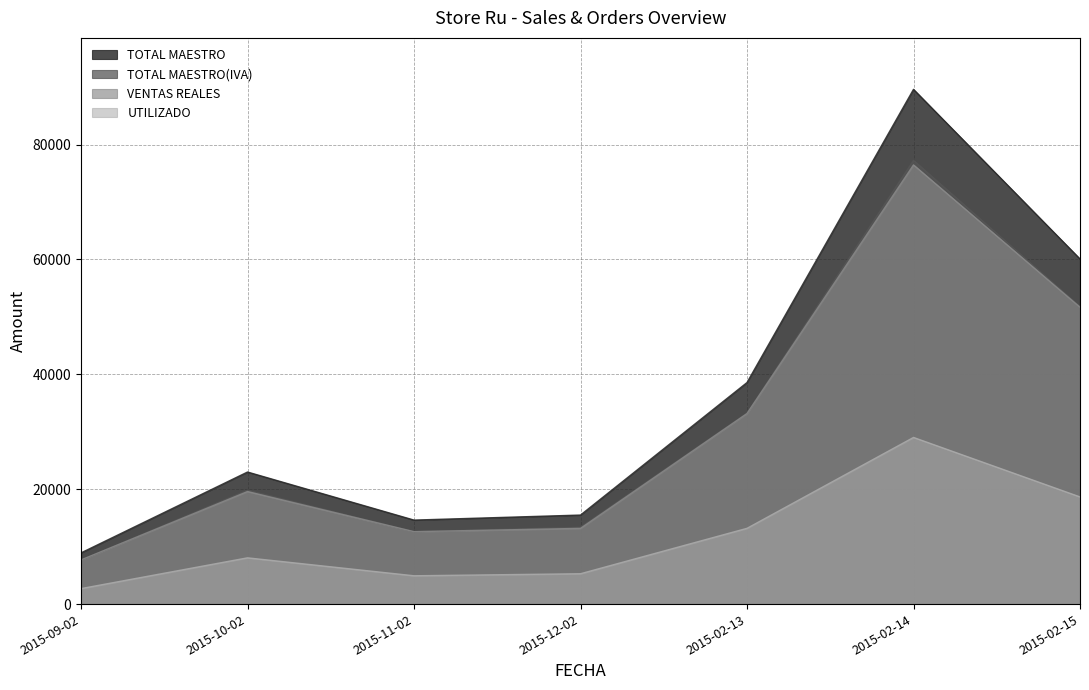

What is the value of the TOTAL MAESTRO(IVA) point at the 6th from the left?

77256.9